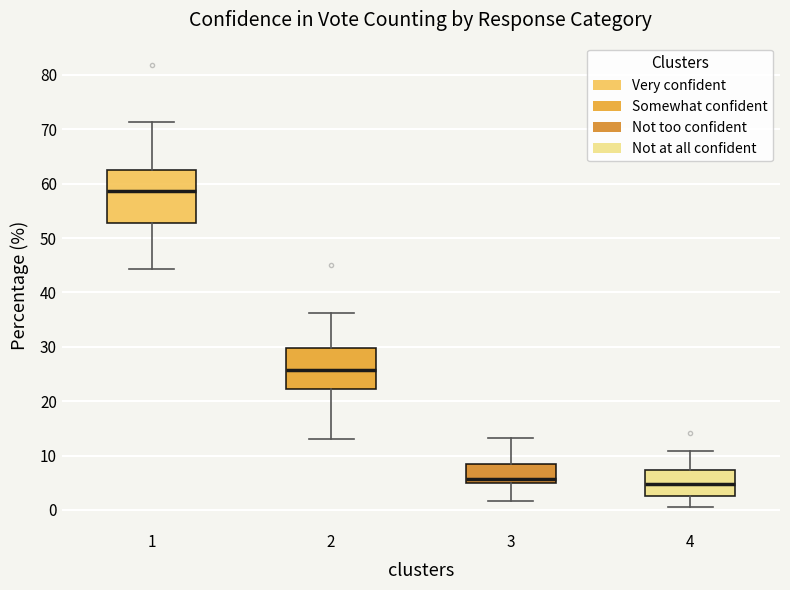

Reading left to right, read every box against the y-axis: the position of its median line, the range the box covers, and the ends of its whiskers. The values are not printed on the chart, so give them approximately, as read against the axis.

1: median 59, box 53 to 63, whiskers 44 to 71
2: median 26, box 22 to 30, whiskers 13 to 36
3: median 6, box 5 to 8, whiskers 2 to 13
4: median 5, box 3 to 7, whiskers 1 to 11